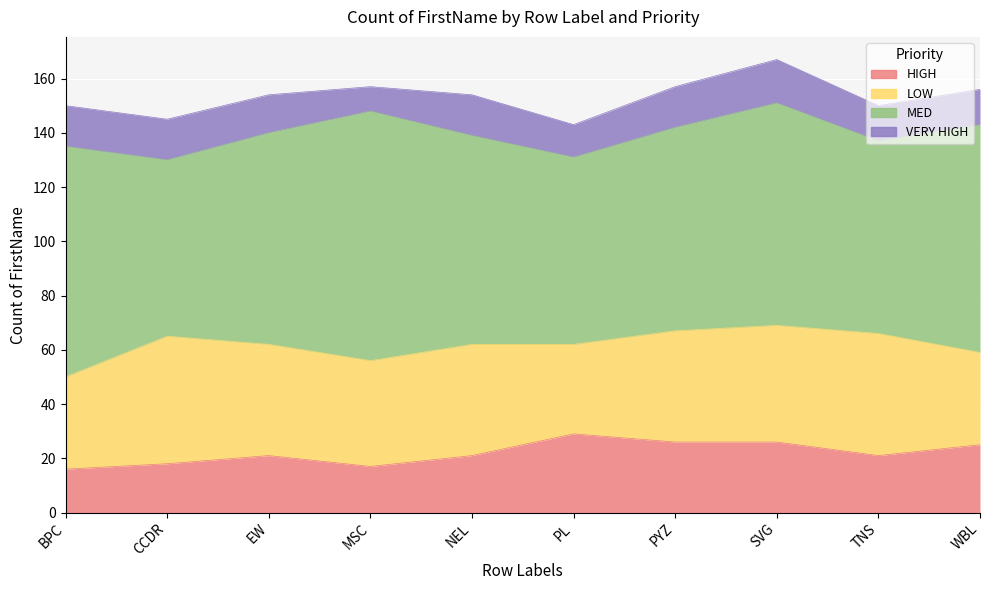

Reading right to left, list all the values displayed in this chart.

HIGH: WBL=25	TNS=21	SVG=26	PYZ=26	PL=29	NEL=21	MSC=17	EW=21	CCDR=18	BPC=16
LOW: WBL=34	TNS=45	SVG=43	PYZ=41	PL=33	NEL=41	MSC=39	EW=41	CCDR=47	BPC=34
MED: WBL=84	TNS=71	SVG=82	PYZ=75	PL=69	NEL=77	MSC=92	EW=78	CCDR=65	BPC=85
VERY HIGH: WBL=13	TNS=13	SVG=16	PYZ=15	PL=12	NEL=15	MSC=9	EW=14	CCDR=15	BPC=15